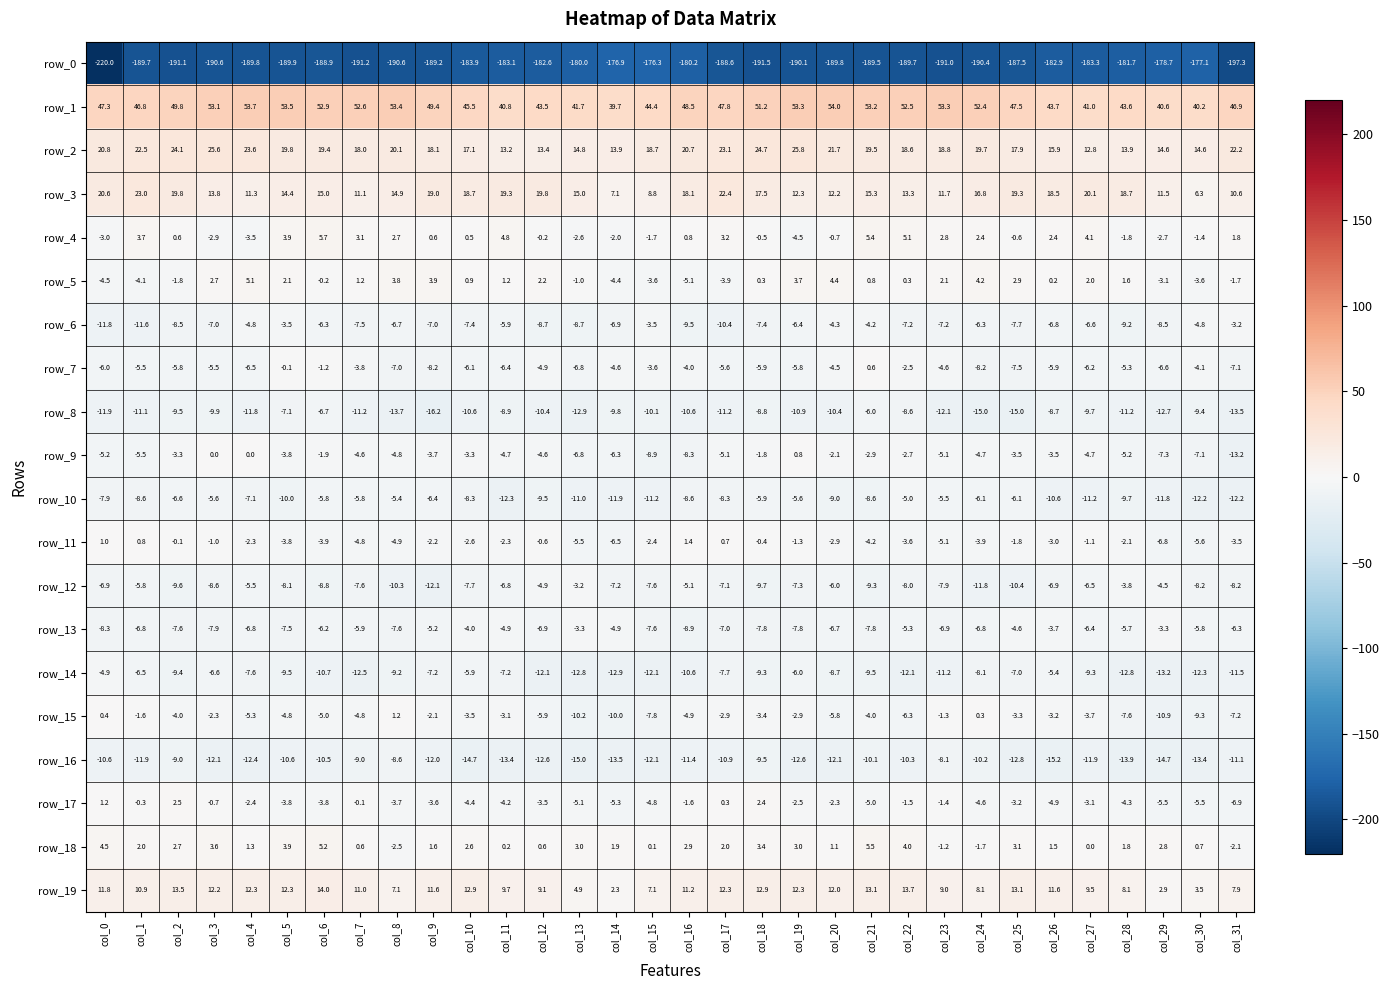

At which category is the sum across all series the highest?

col_21